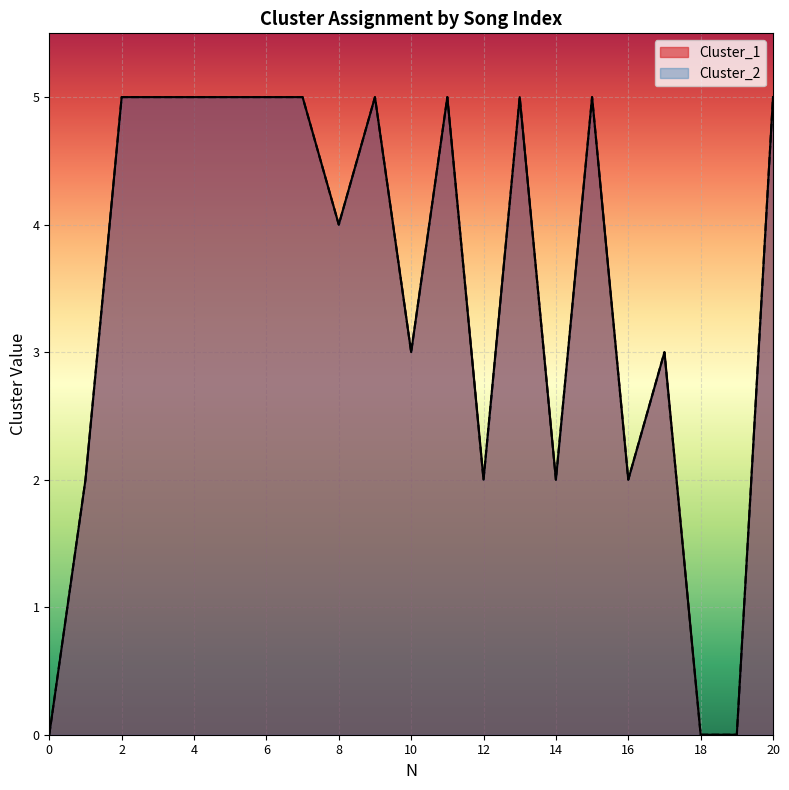

What is the value of the Cluster_2 point at the 10th from the left?

5